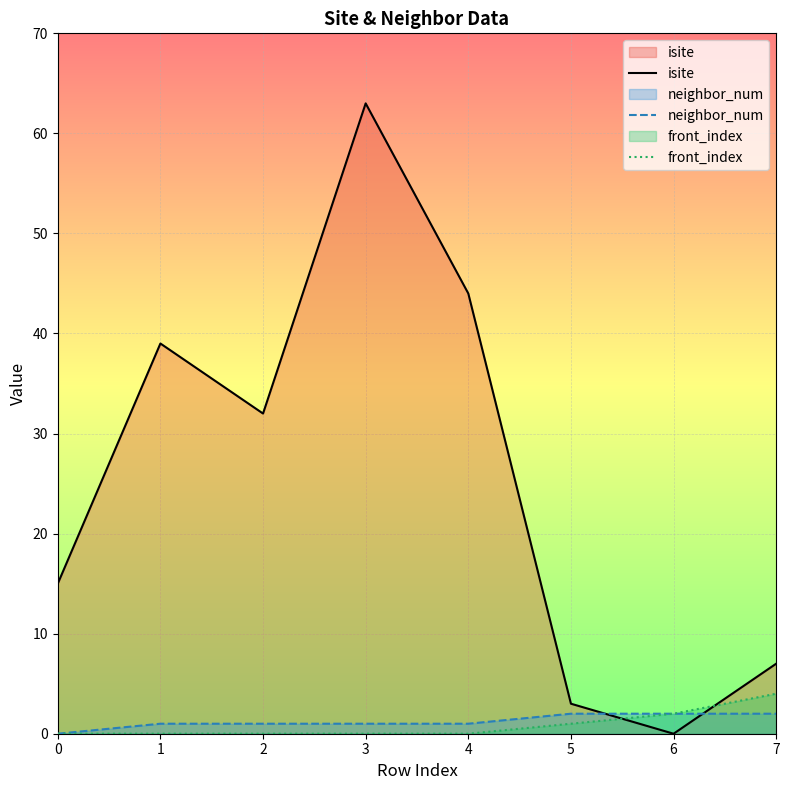

At which label is neighbor_num closest to 1?

1